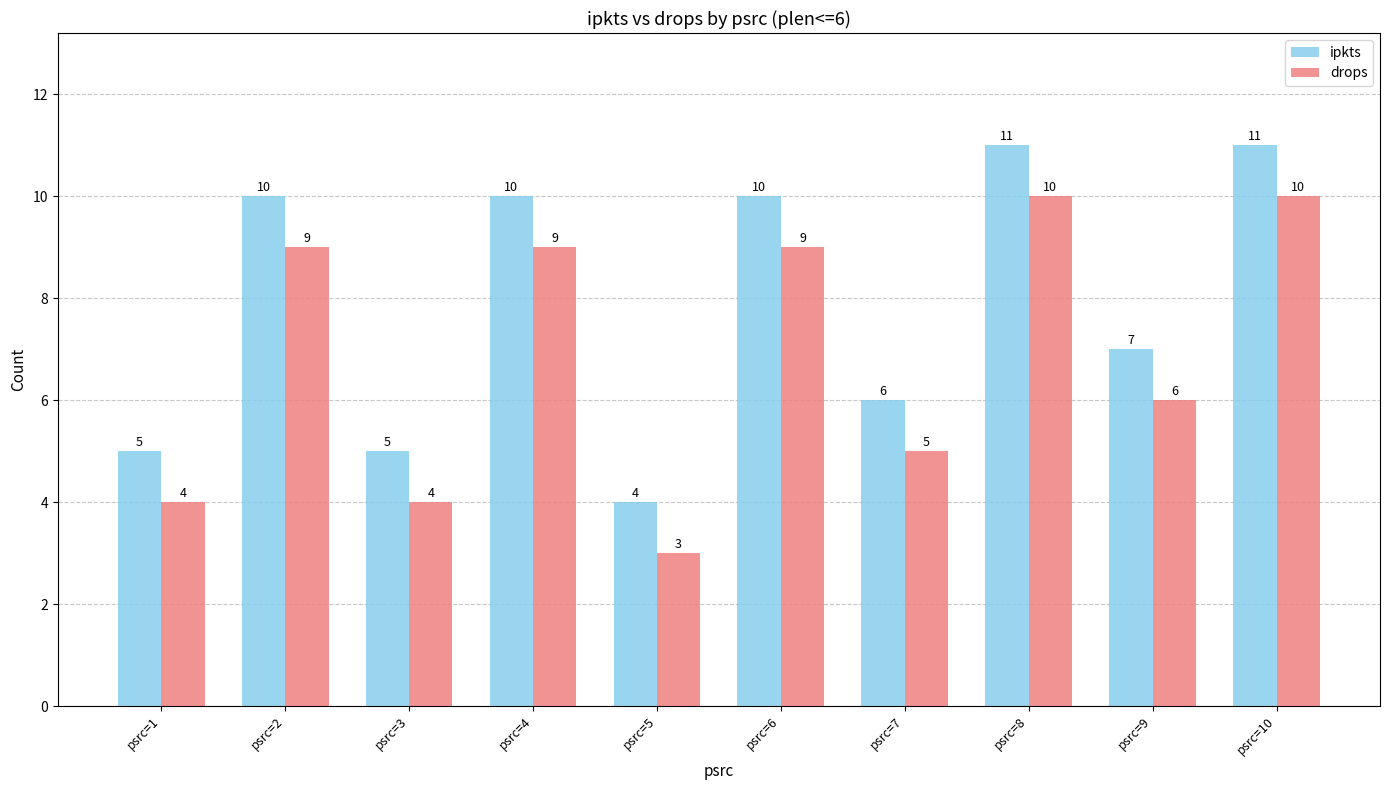

The value of drops at psrc=2 is 9. True or false?

True